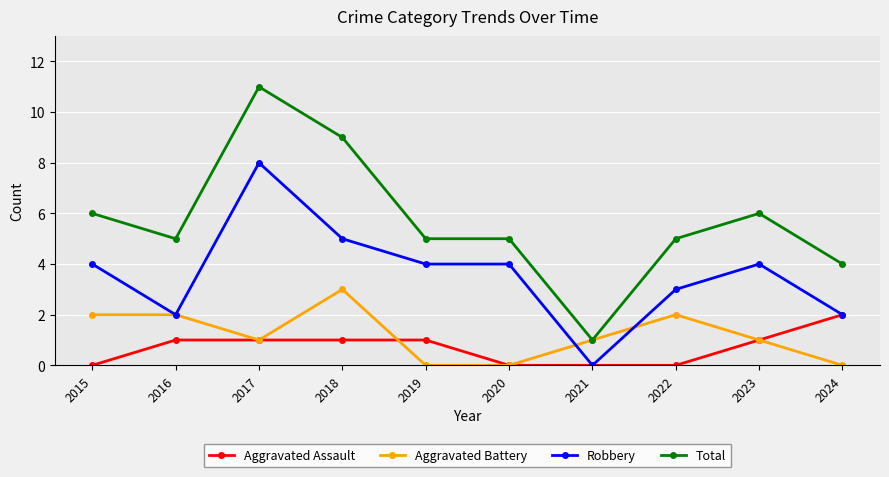

Where is the first local minimum for Robbery?

2016